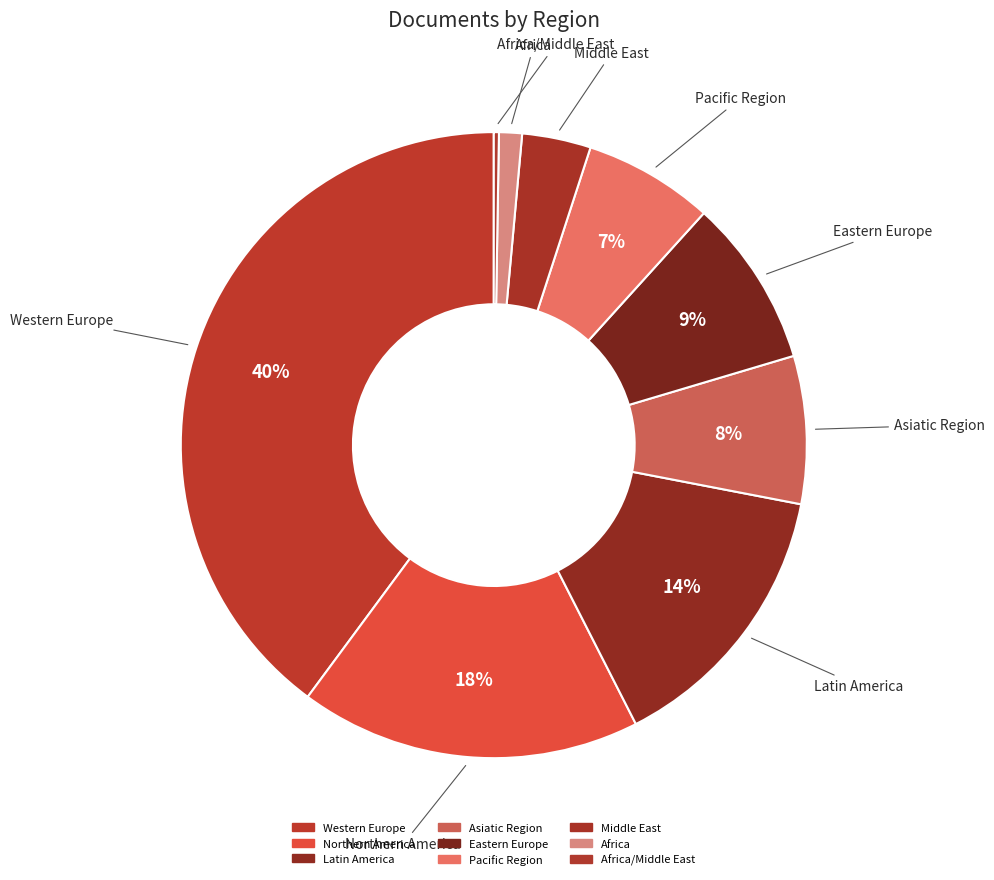

To the nearest percent, what is the difference between the largest and smallest slice percentages?

40%